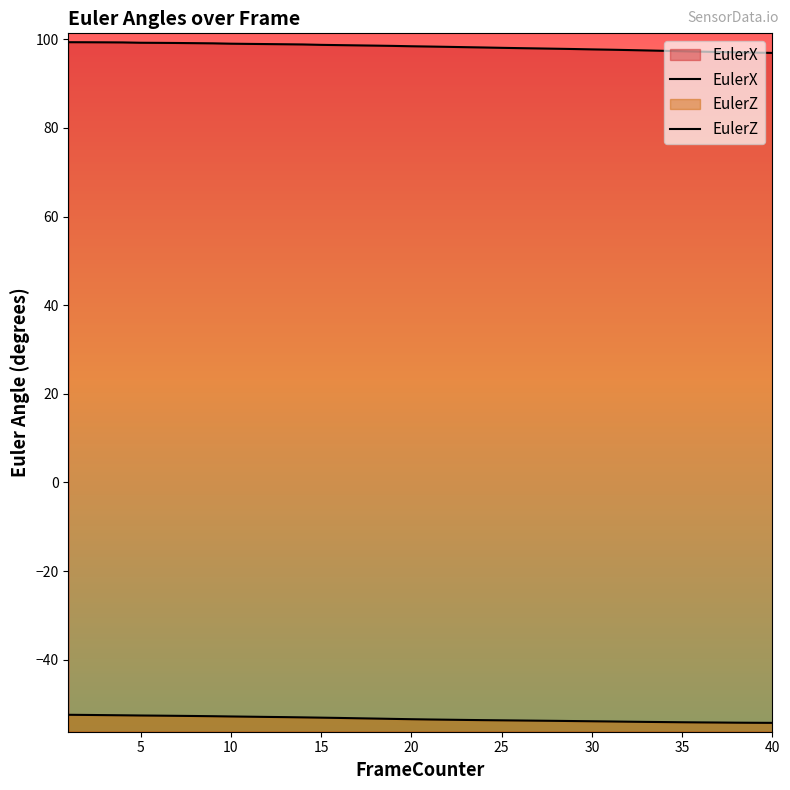

What is the difference between the highest and lowest values at 35?

151.4